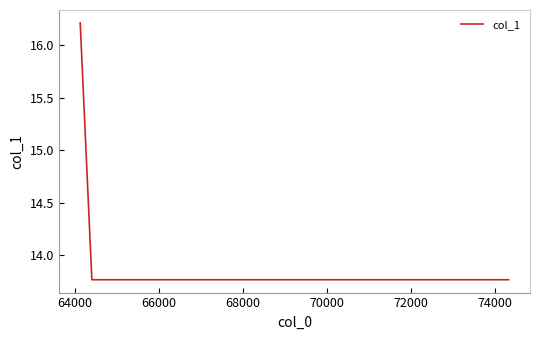

What is the sum of all values?

57.5